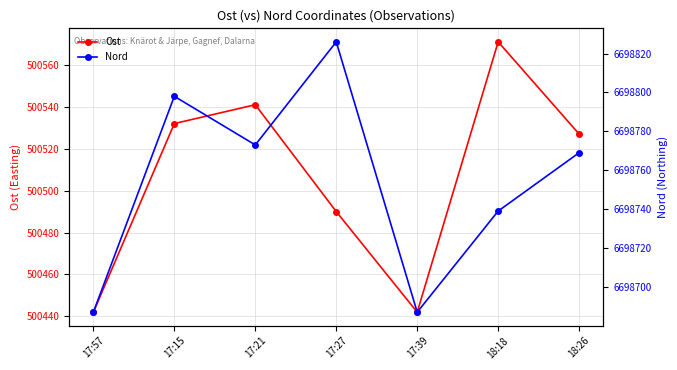

Is it true that Ost equals 500527 at 18:26?

True